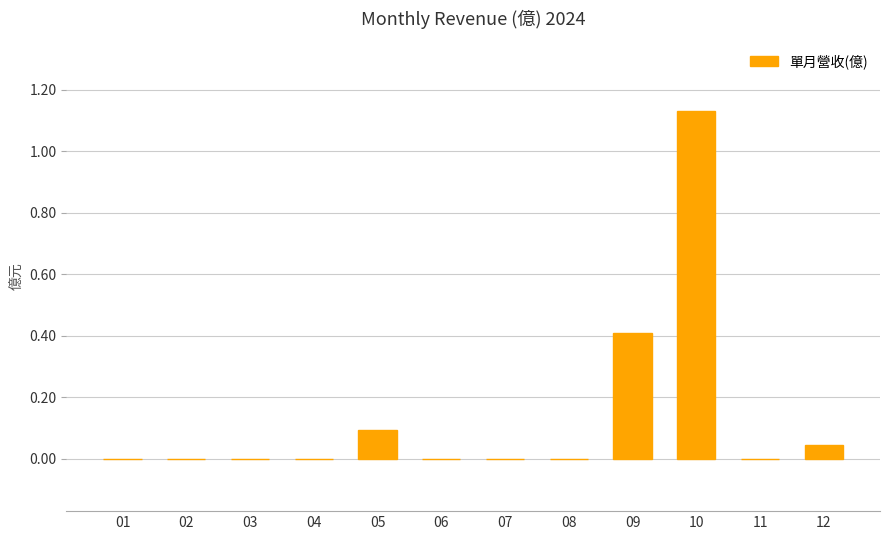

Is it true that the value at 01 is 0.0?

True